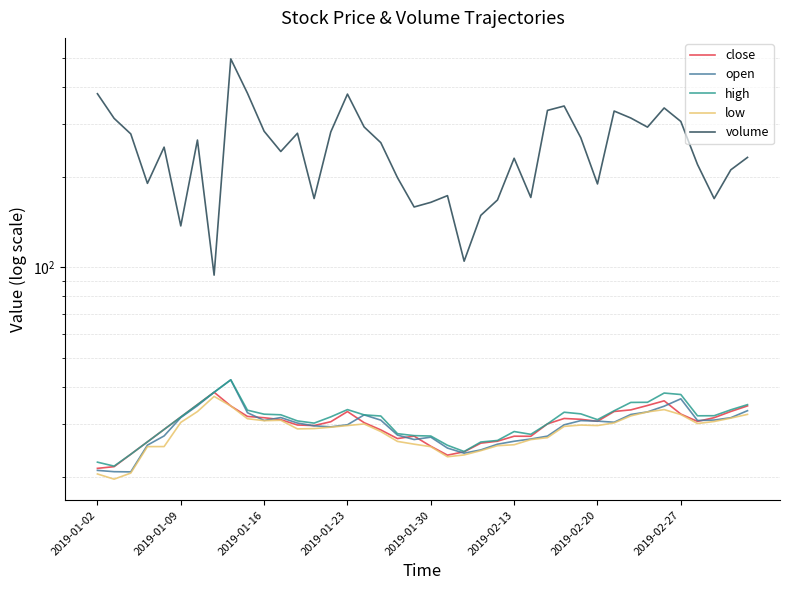

What is the value of the volume point at the 16th from the left?

378.9